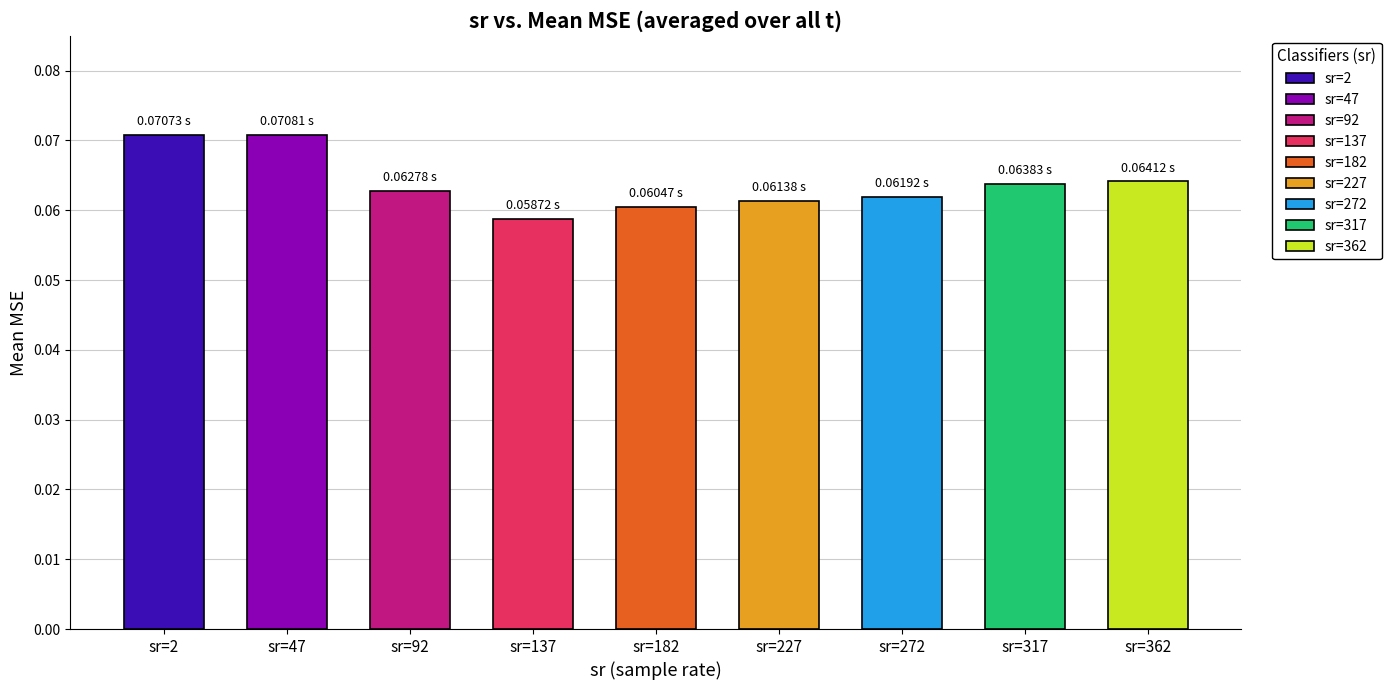

Which category has the lowest value across all series?

137